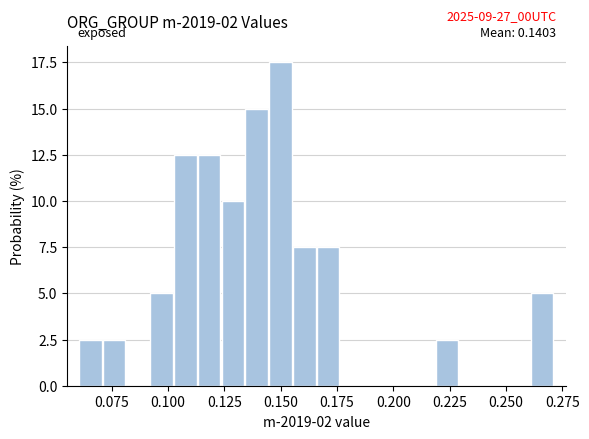

Read against the x-axis, roughly where is the centre of the tallest bar?

0.150